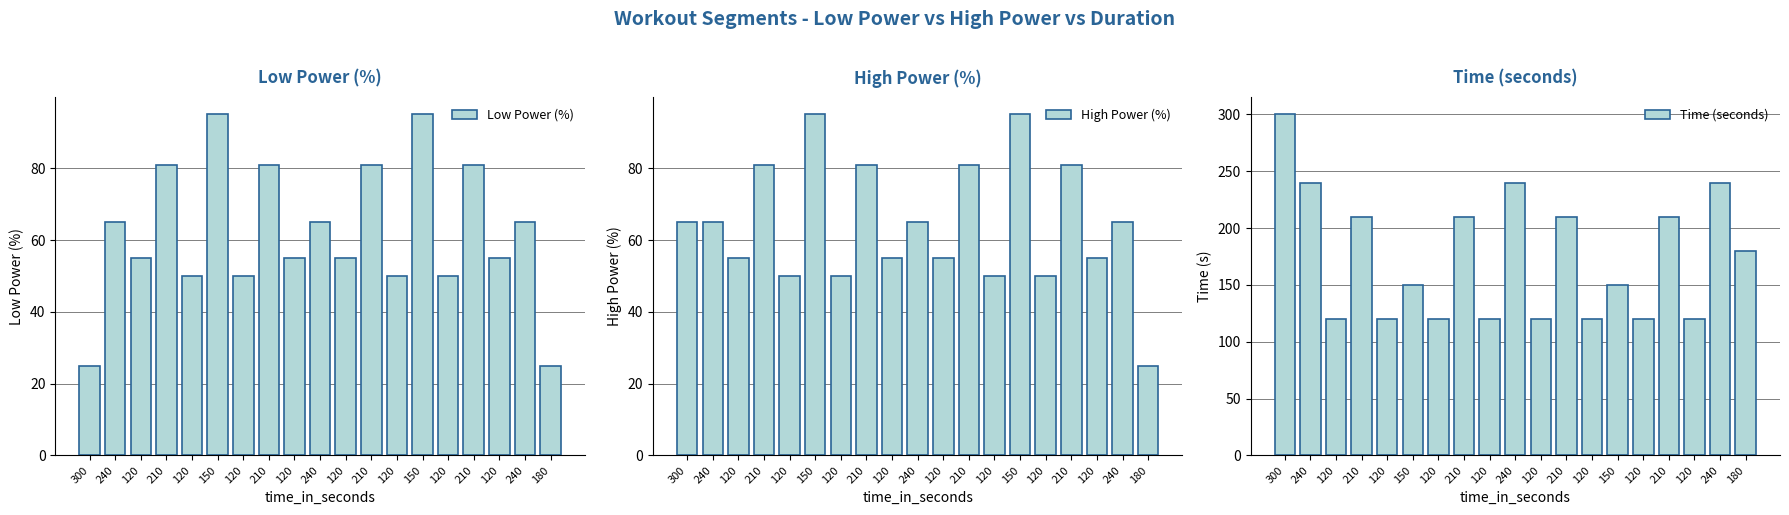

True or false: High Power (%) has a value of 28 at 120.

False